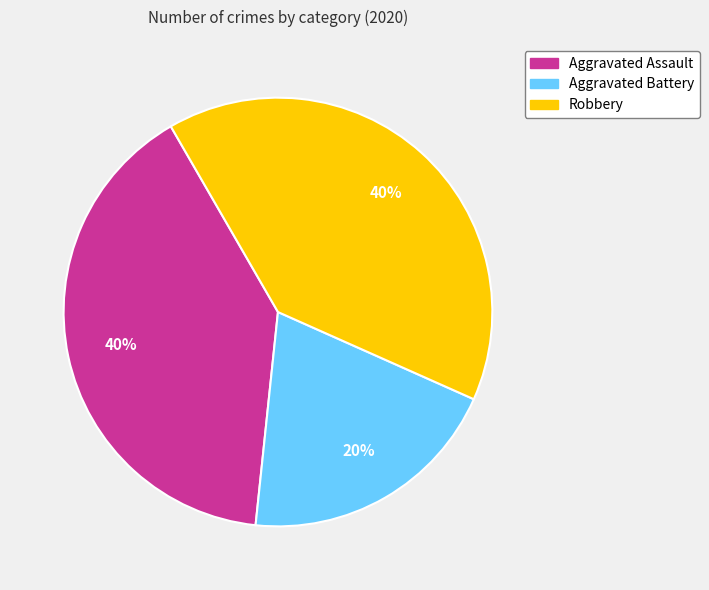

Does any single category account for the majority?

No